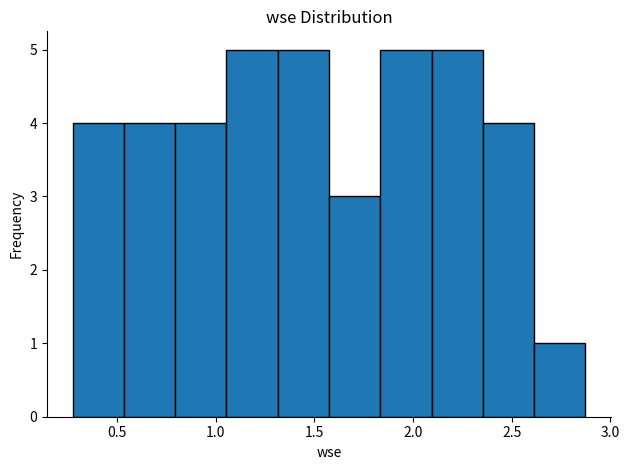

Reading left to right, list every bar in this chart as the range it spans on the x-axis followed by its height. Neither the bar edges nor the heights are printed on the chart, so give them approximately, as read against the axes.

0.25 to 0.55: 4
0.55 to 0.80: 4
0.80 to 1.05: 4
1.05 to 1.30: 5
1.30 to 1.55: 5
1.55 to 1.85: 3
1.85 to 2.10: 5
2.10 to 2.35: 5
2.35 to 2.60: 4
2.60 to 2.85: 1